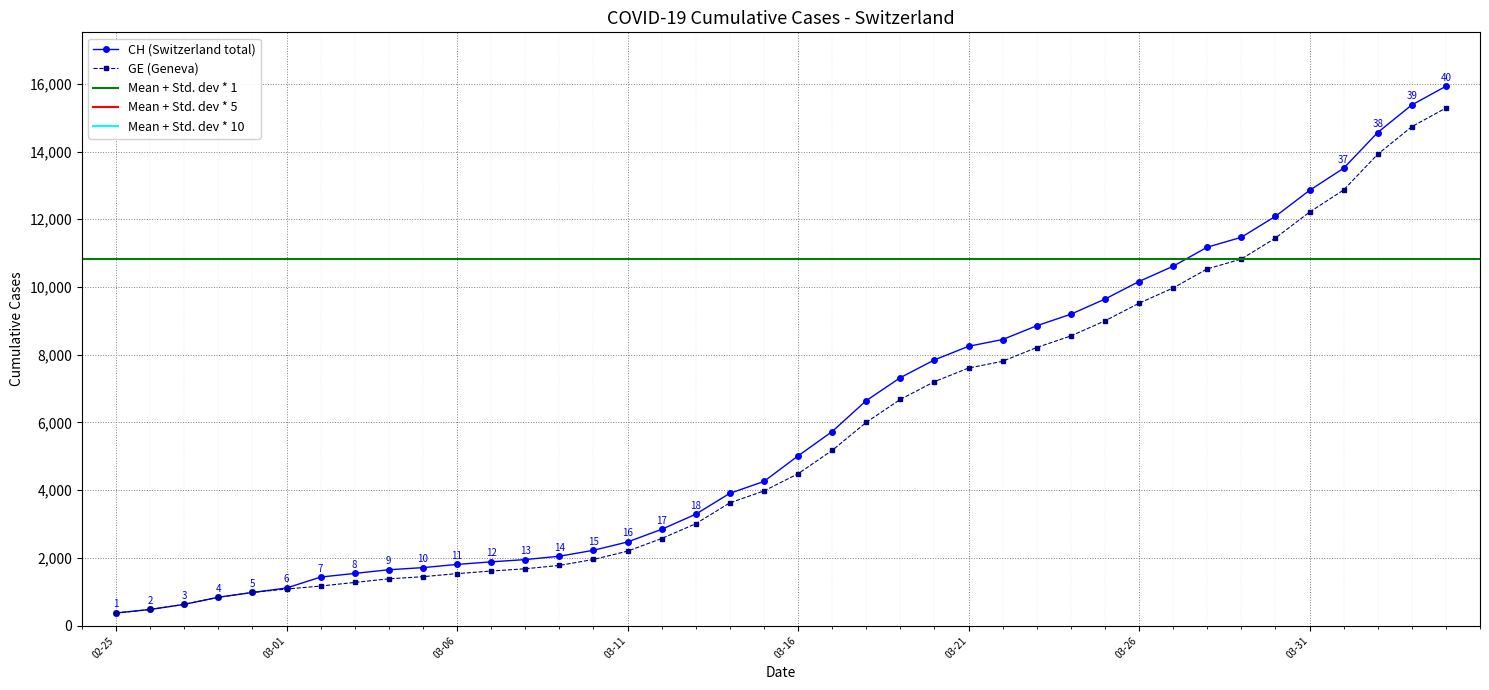

What is the lowest value of the CH (Switzerland total) series?

375